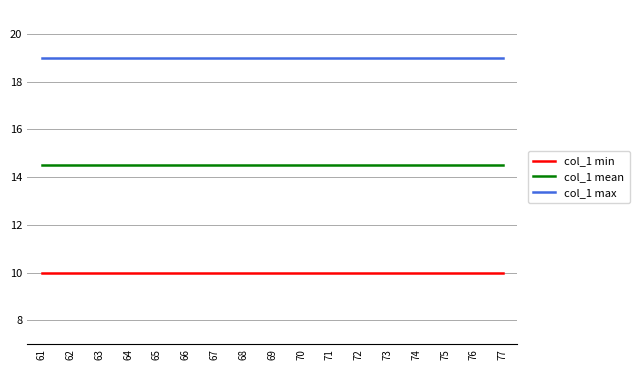

What is the difference between the highest and lowest values at 71?

9.0